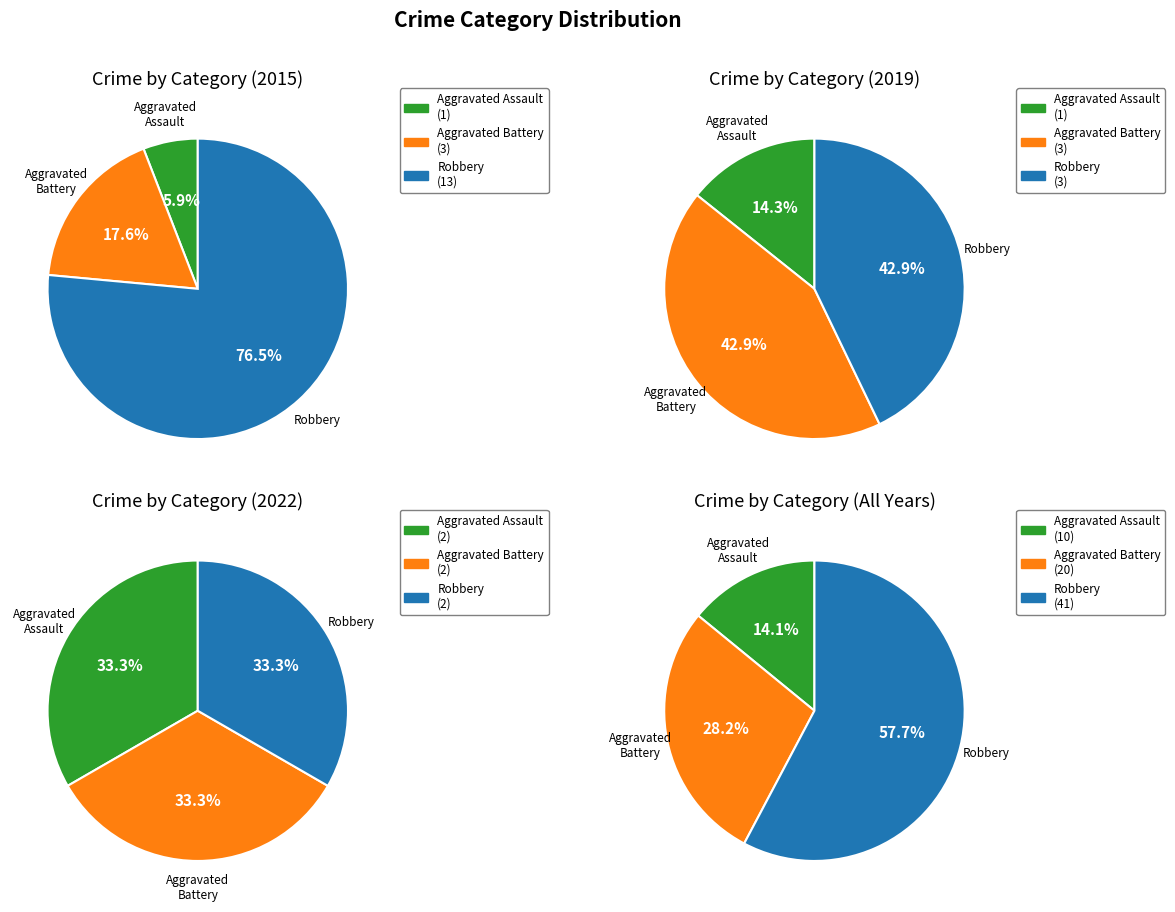

Do 3 and 6 together represent more than half of the pie?

No